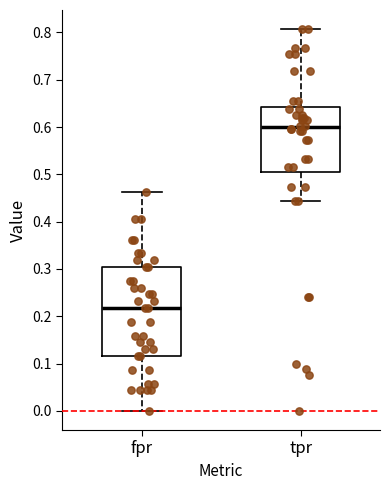

Reading left to right, transcribe this box plot: for each box, give where its median line is, the range the box spans, and where its two whiskers end, as read against the y-axis. The values are not printed on the chart, so give them approximately, as read against the axis.

fpr: median 0.22, box 0.12 to 0.30, whiskers 0.00 to 0.46
tpr: median 0.60, box 0.50 to 0.64, whiskers 0.44 to 0.81